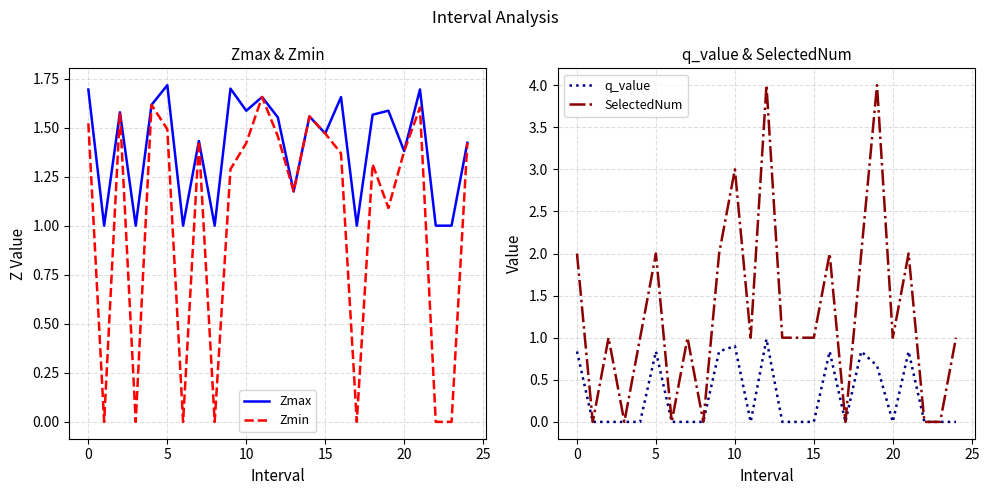

True or false: Zmax and q_value intersect in this chart.

False